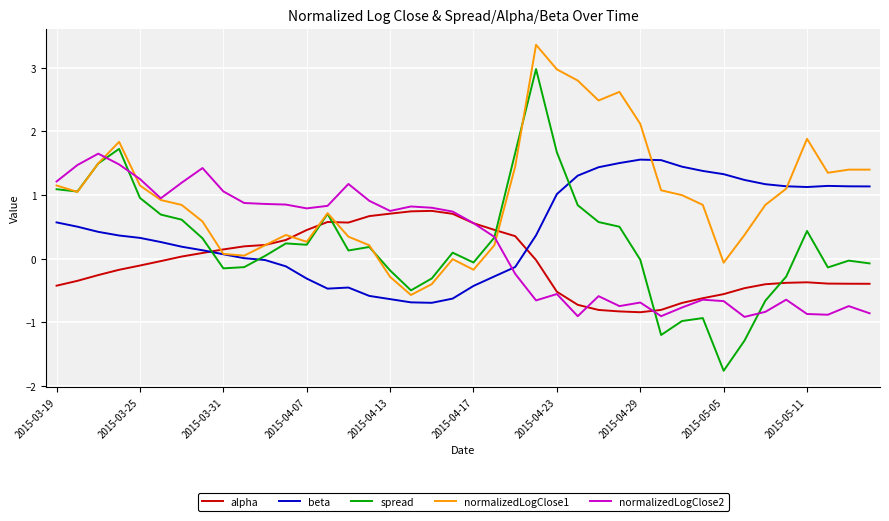

What is the lowest value of the beta series?

-0.7